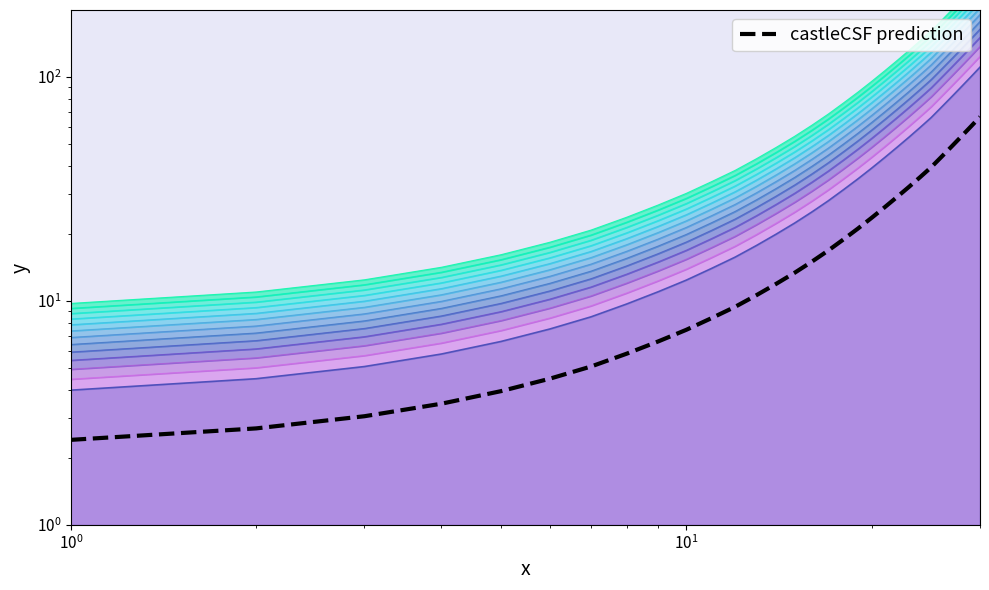

Reading left to right, transcribe all the data shown in this chart.

2.4	2.7	3.1	3.5	4.0	4.5	5.1	5.8	6.6	7.4	8.4	9.4	10.6	11.9	13.4	15.0	16.8	18.8	21.1	23.5	26.2	29.2	32.3	35.8	39.6	44.2	49.1	54.4	60.2	66.4